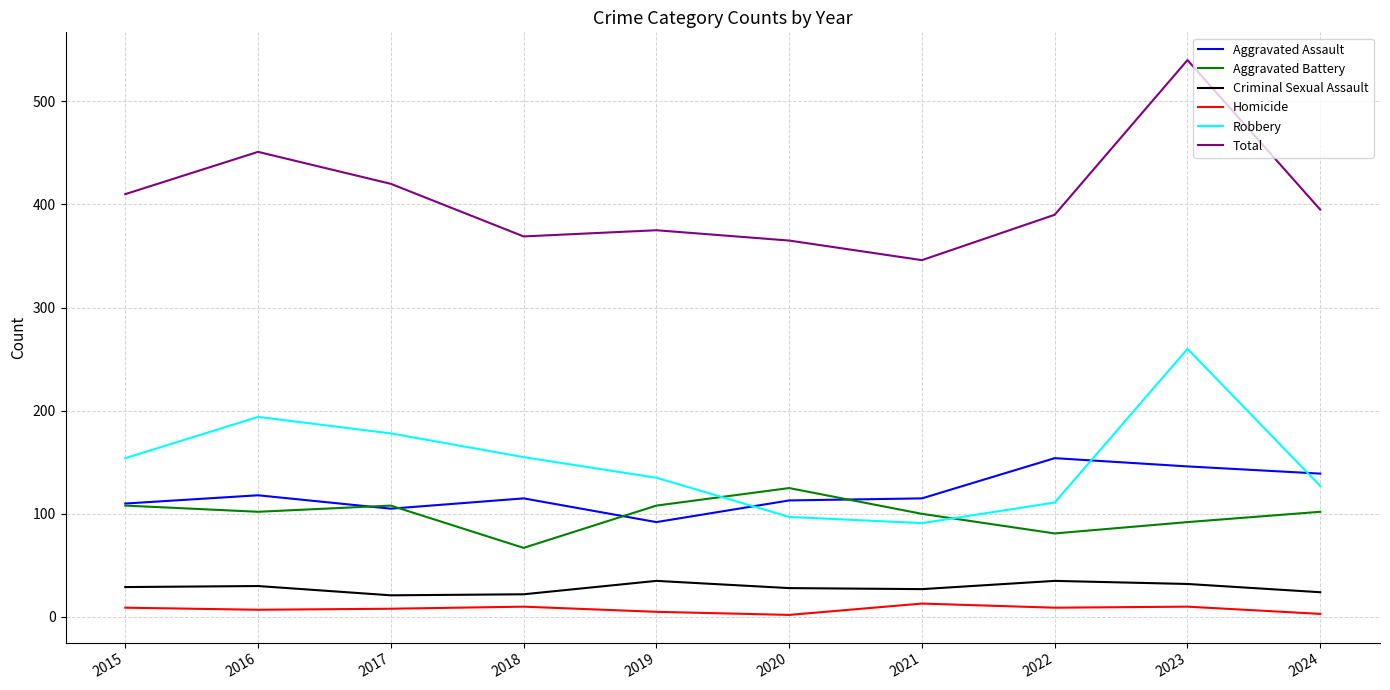

How many values in the Robbery series are below 154?

5